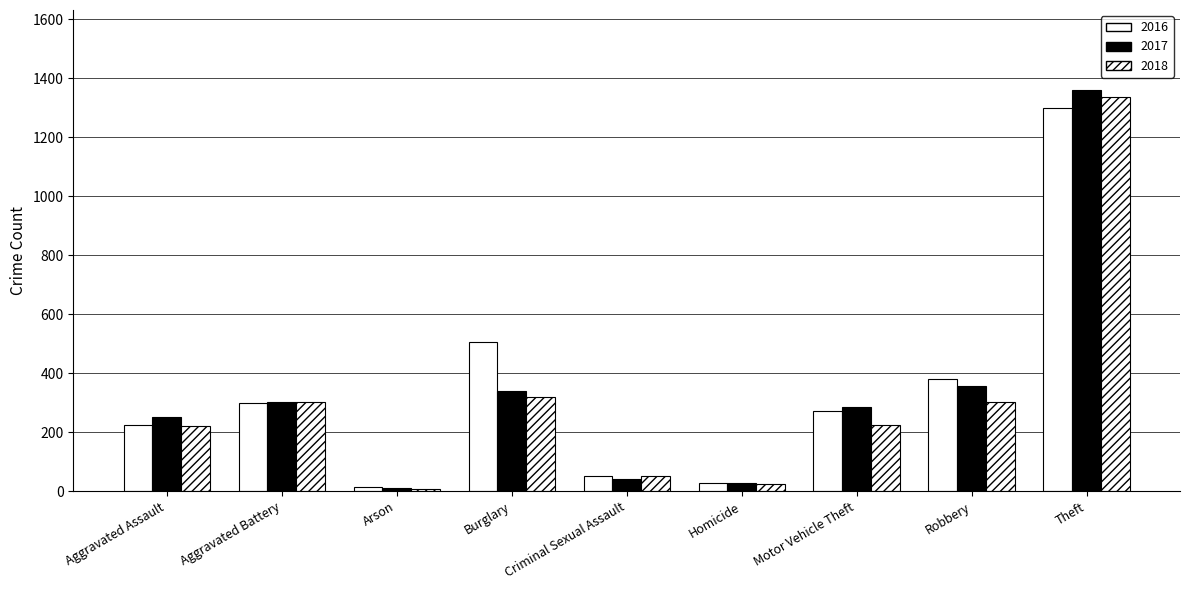

What is the smallest value displayed?

8